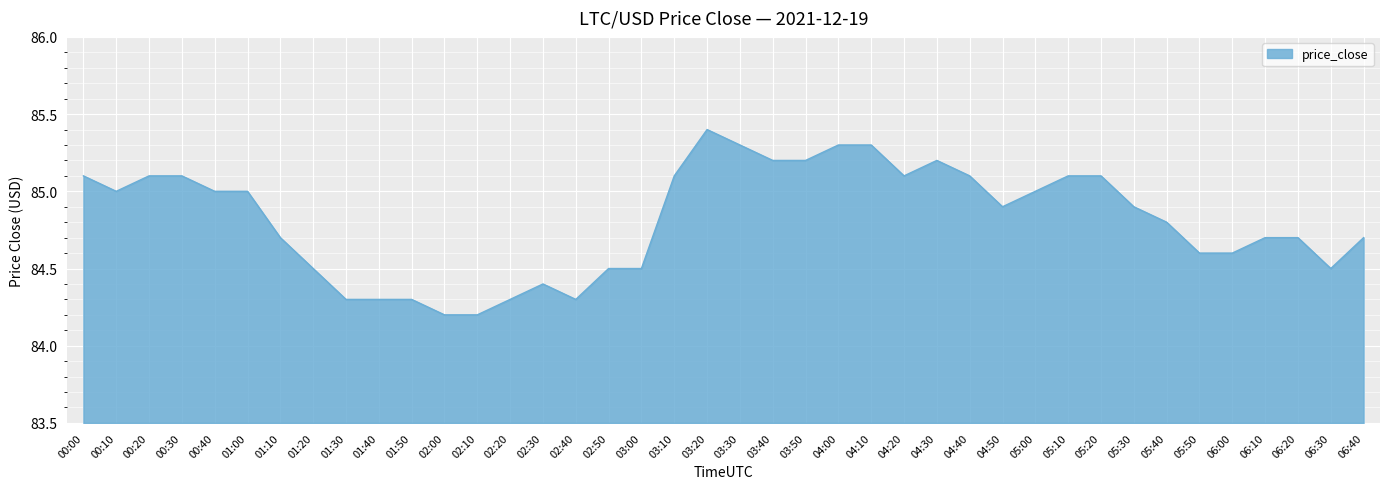

Reading left to right, list all the values displayed in this chart.

85.1	85.0	85.1	85.1	85.0	85.0	84.7	84.5	84.3	84.3	84.3	84.2	84.2	84.3	84.4	84.3	84.5	84.5	85.1	85.4	85.3	85.2	85.2	85.3	85.3	85.1	85.2	85.1	84.9	85.0	85.1	85.1	84.9	84.8	84.6	84.6	84.7	84.7	84.5	84.7